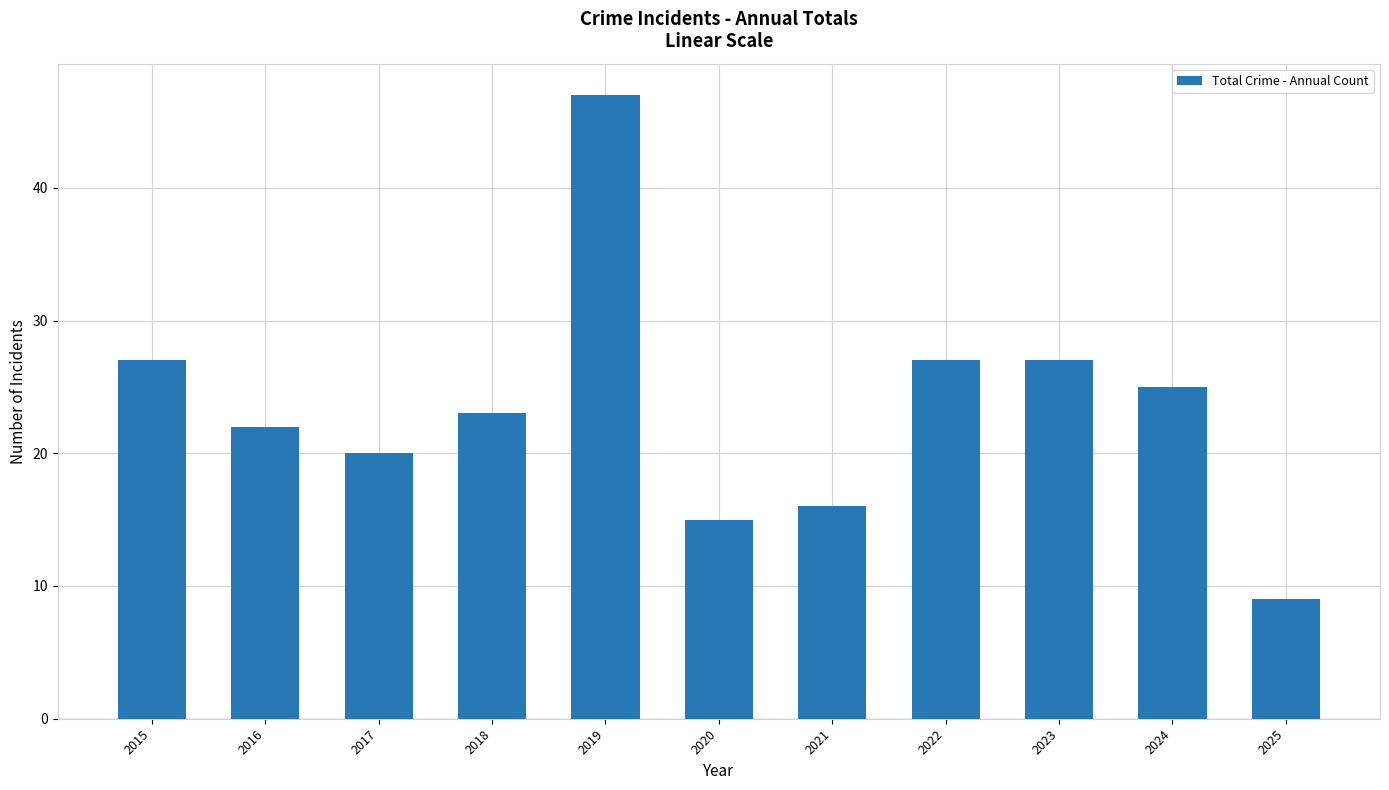

What is the ratio of the value at 2018 to the value at 2016?

1.0